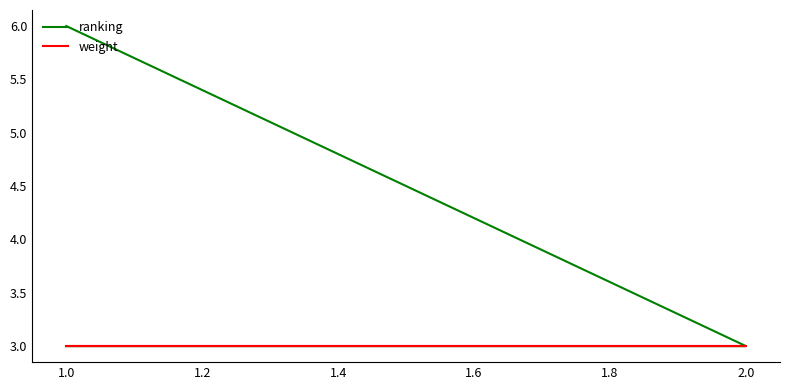

What is the minimum value shown in the chart?

3